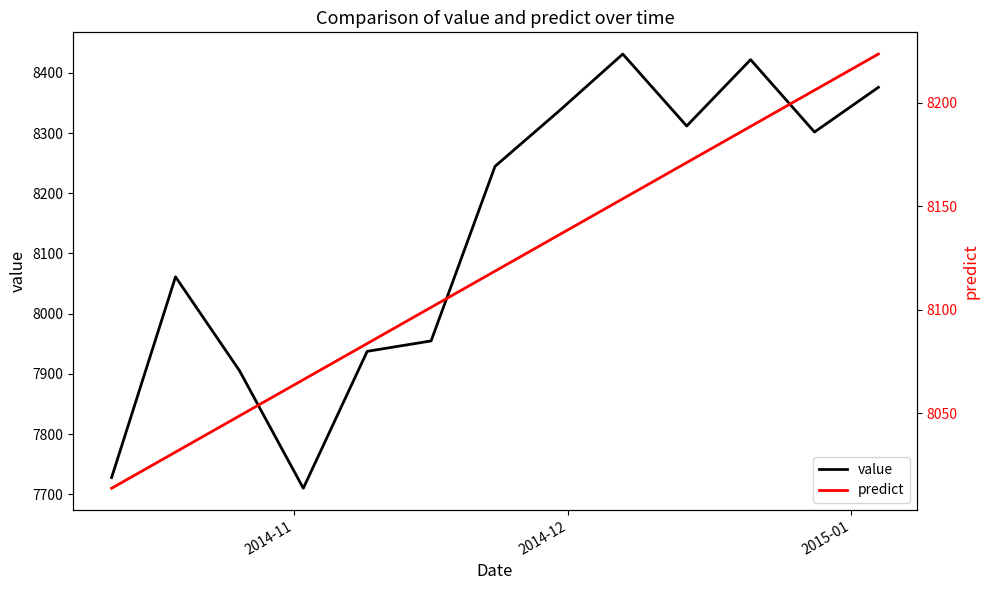

What is the maximum value for value?

8431.2